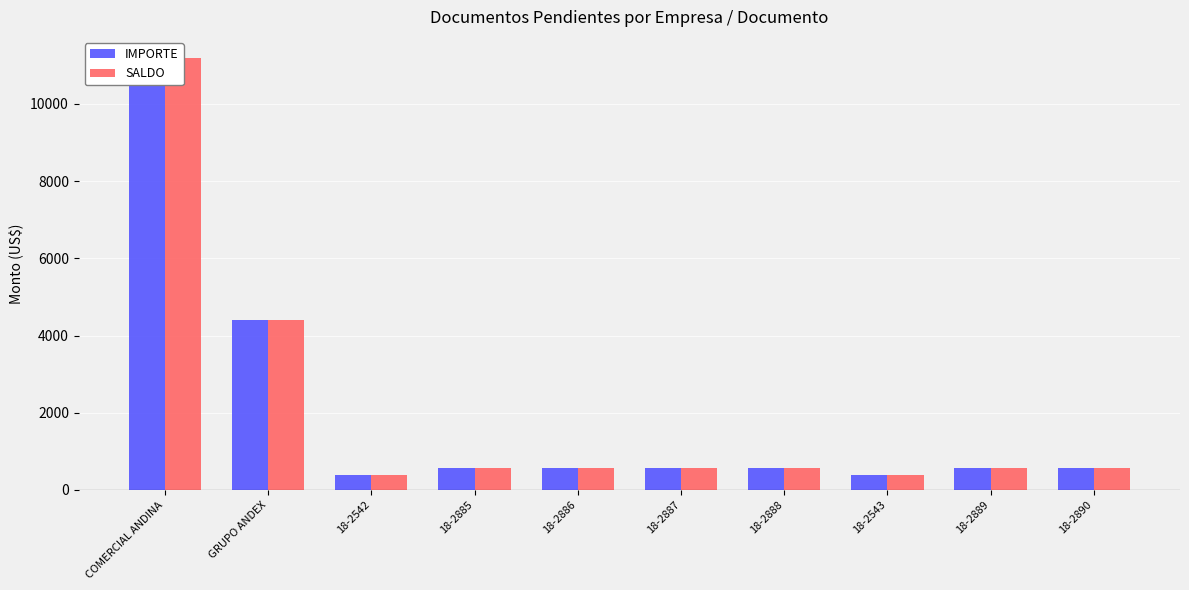

What is the difference between the maximum and minimum values in the IMPORTE series?

10791.5